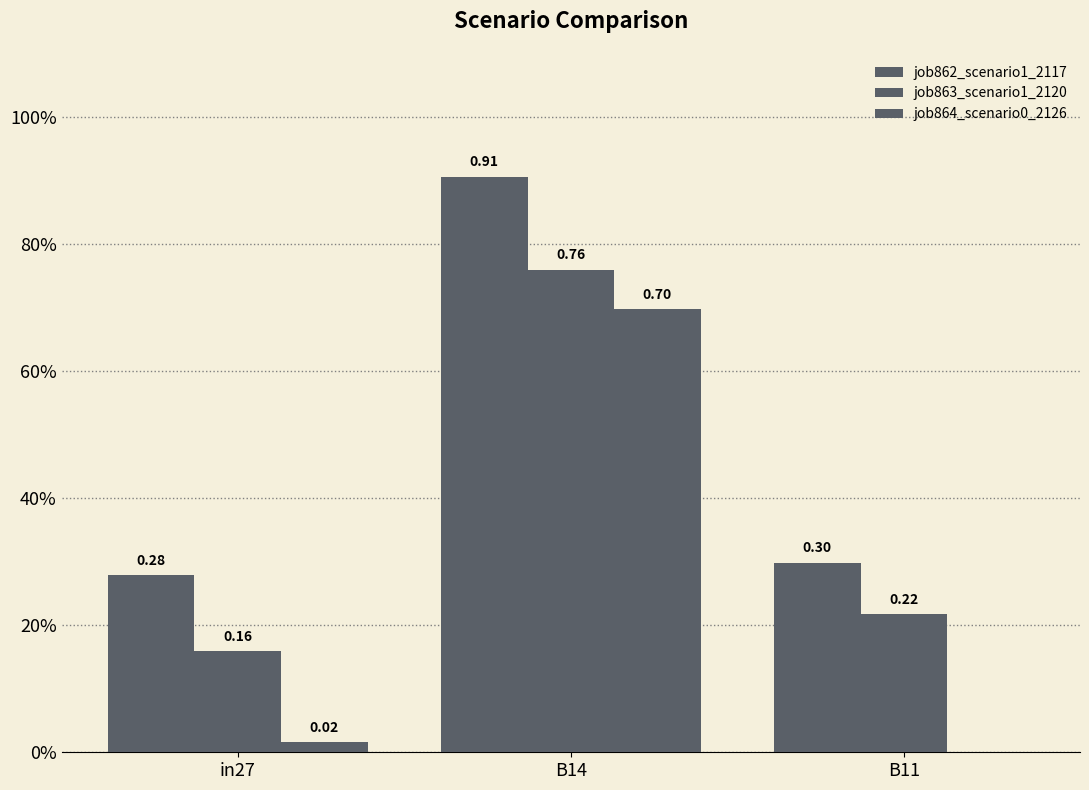

The value of job863_scenario1_2120 at in27 is 0.3. True or false?

False